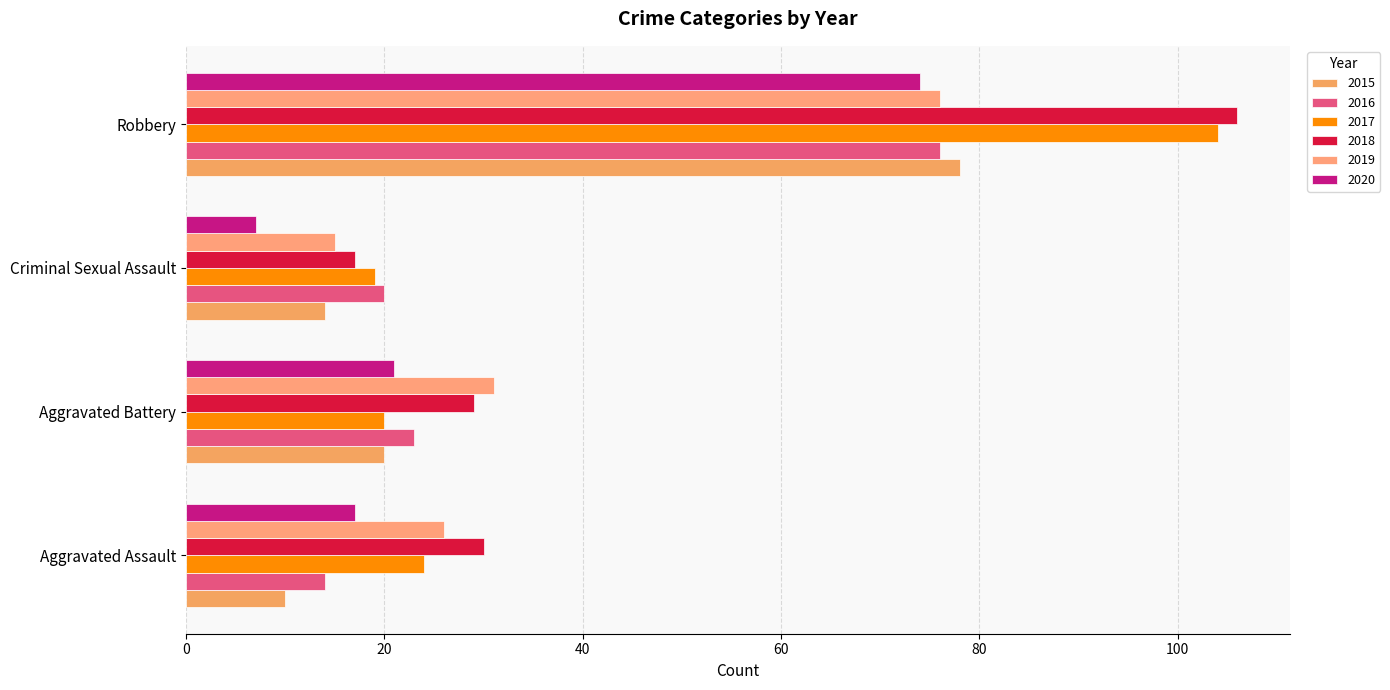

What position from the left is Aggravated Battery?

2